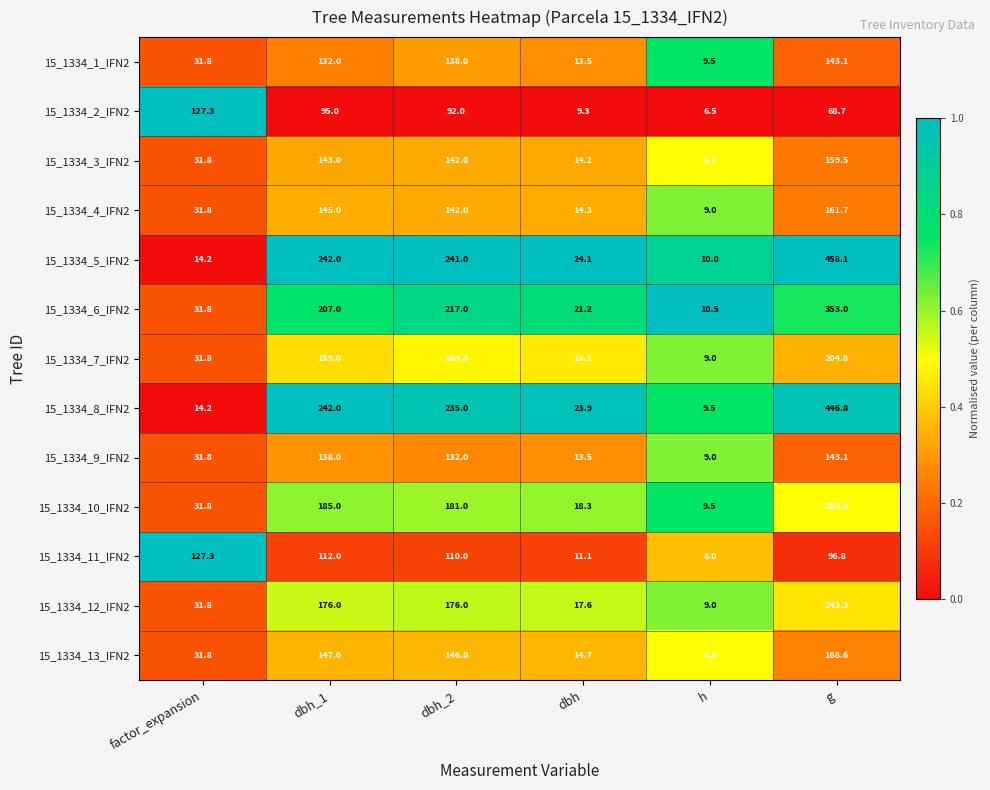

Which series has the widest spread of values?

15_1334_5_IFN2